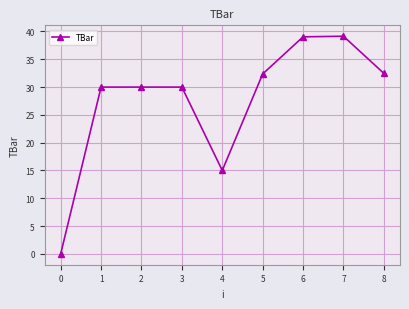

Is it true that the value at 2 is 30.0?

True